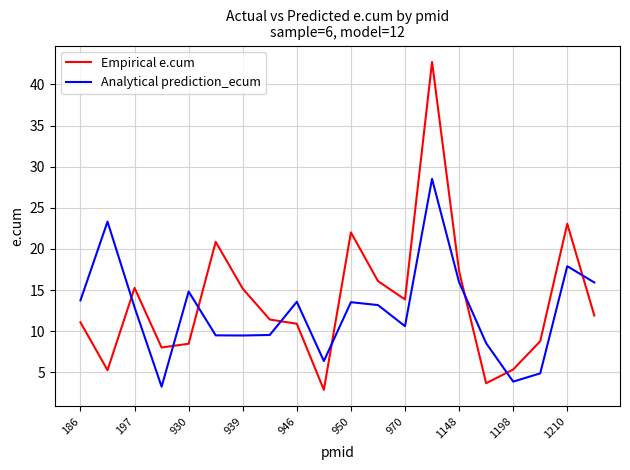

What is the lowest value of the Analytical prediction_ecum series?

3.3